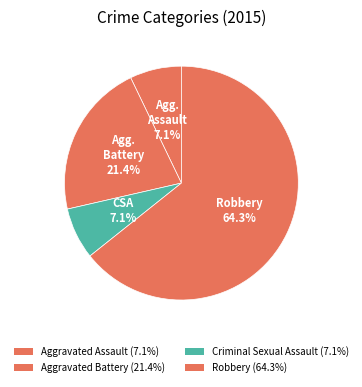

To the nearest percent, what percentage of the pie is Criminal Sexual Assault?

7%